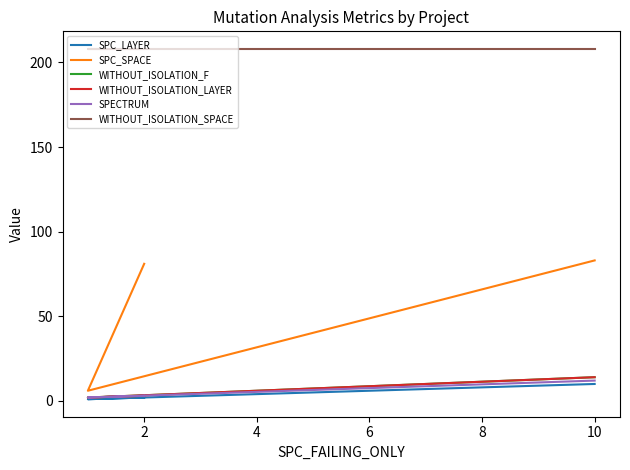

What are all the series names shown in the legend?

SPC_LAYER, SPC_SPACE, WITHOUT_ISOLATION_F, WITHOUT_ISOLATION_LAYER, SPECTRUM, WITHOUT_ISOLATION_SPACE